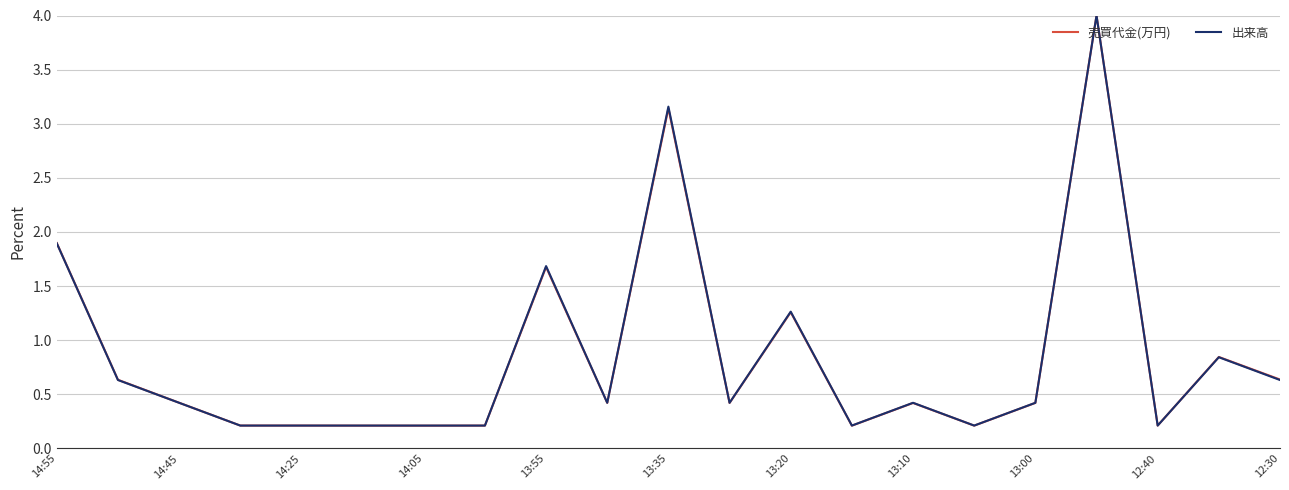

What is the greatest value displayed?

4.0